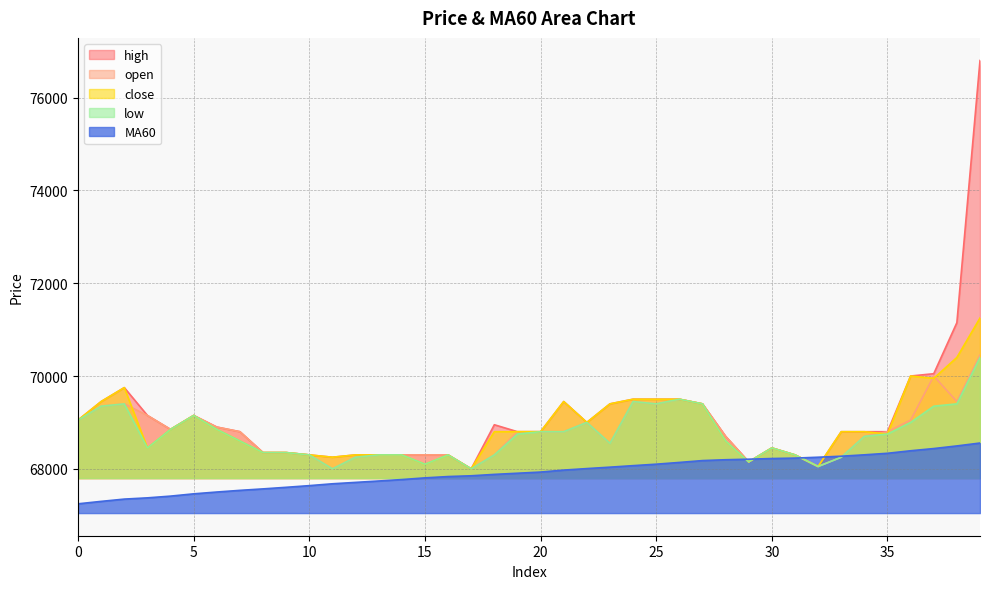

True or false: close and low cross at least once.

False